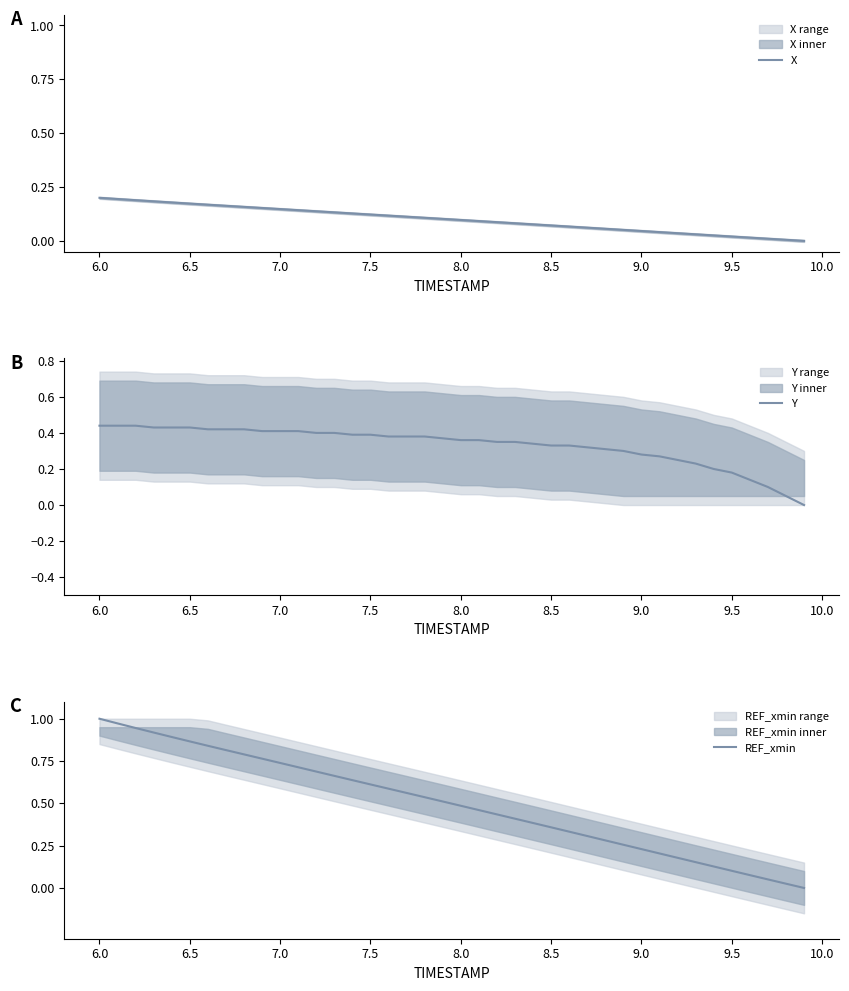

Is the value of REF_xmin at 19 greater than the value of X at 26?

Yes